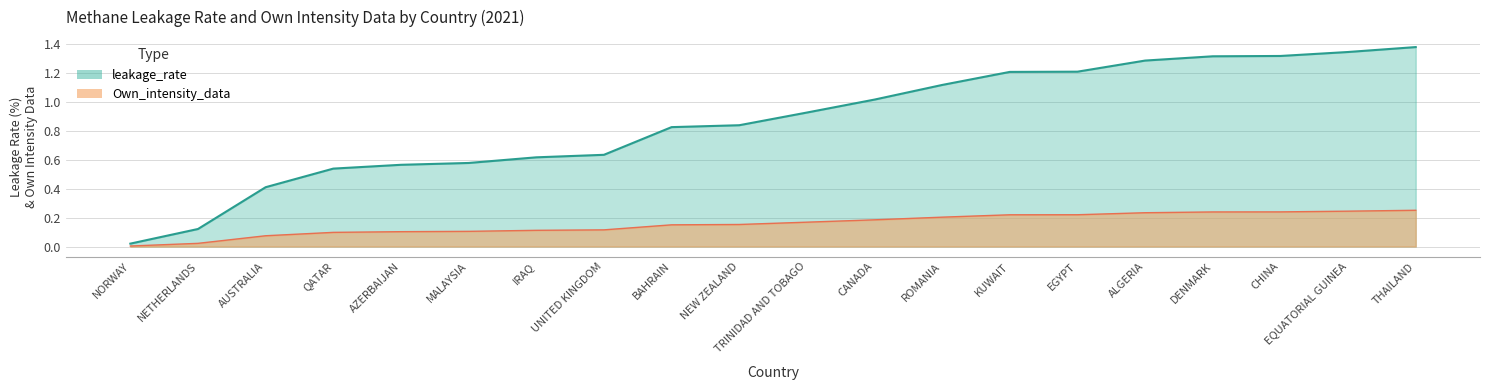

List the series in order of their overall mean, highest first.

leakage_rate, Own_intensity_data